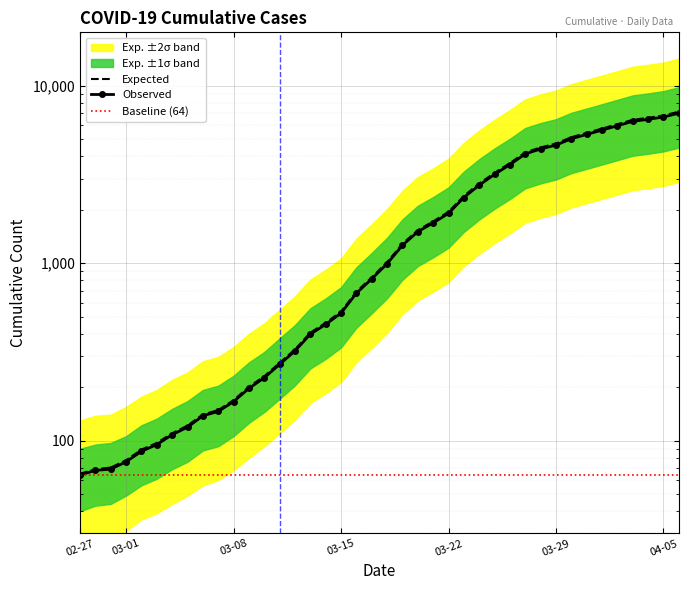

Count the number of categories in the chart.

40